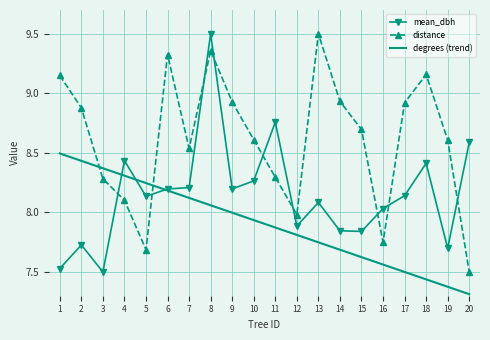

At which category does distance reach its first local valley?

5